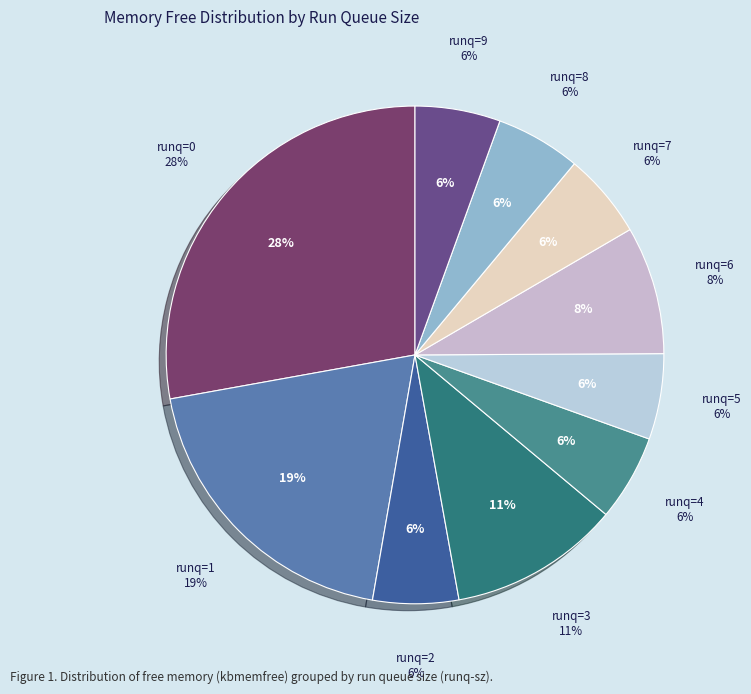

Does runq=5 account for over 50% of the chart?

No